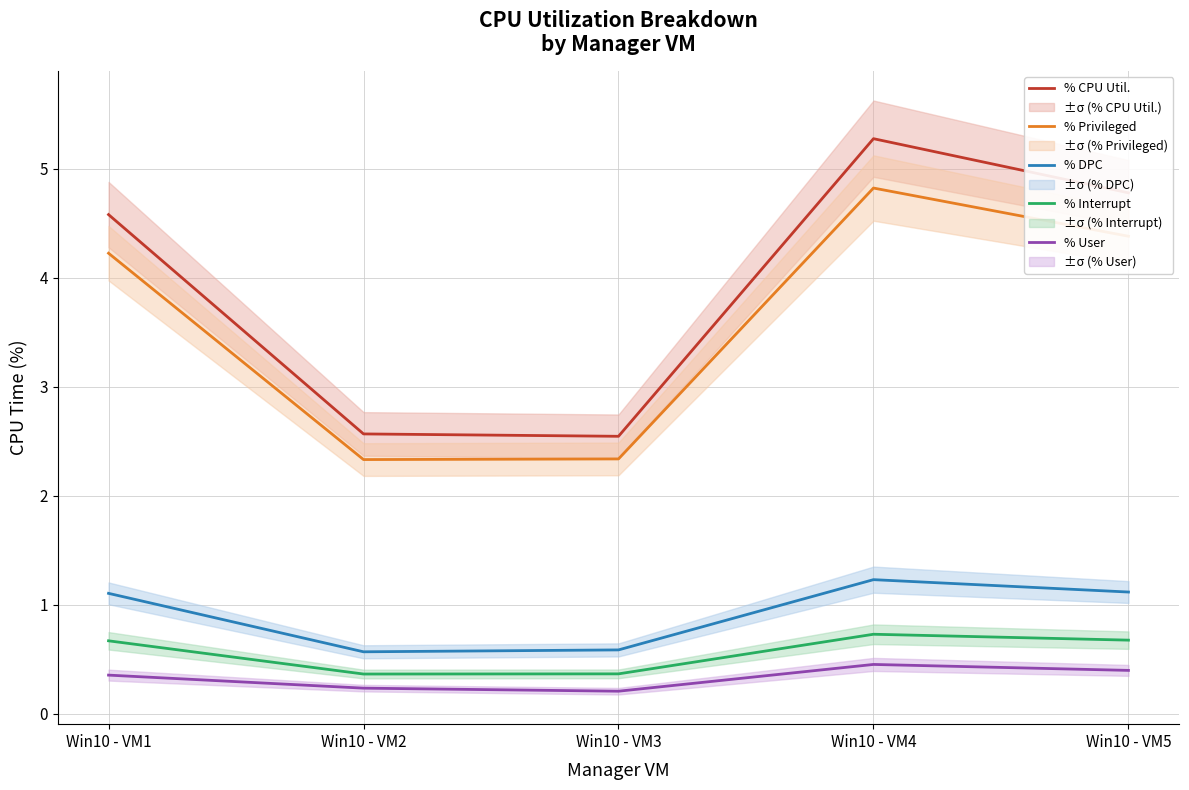

What is the value of the % User point at the 5th from the left?

0.4